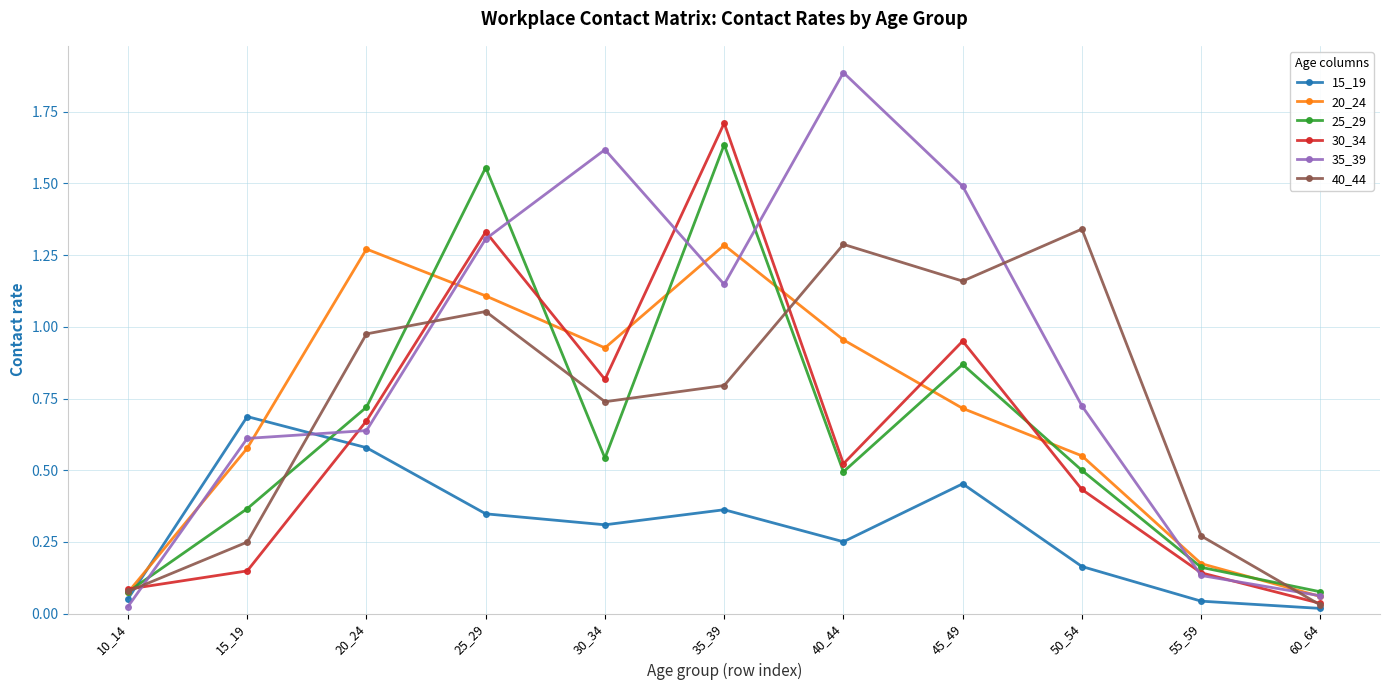

At 20_24, list the series in order from smallest to largest.

15_19, 35_39, 30_34, 25_29, 40_44, 20_24